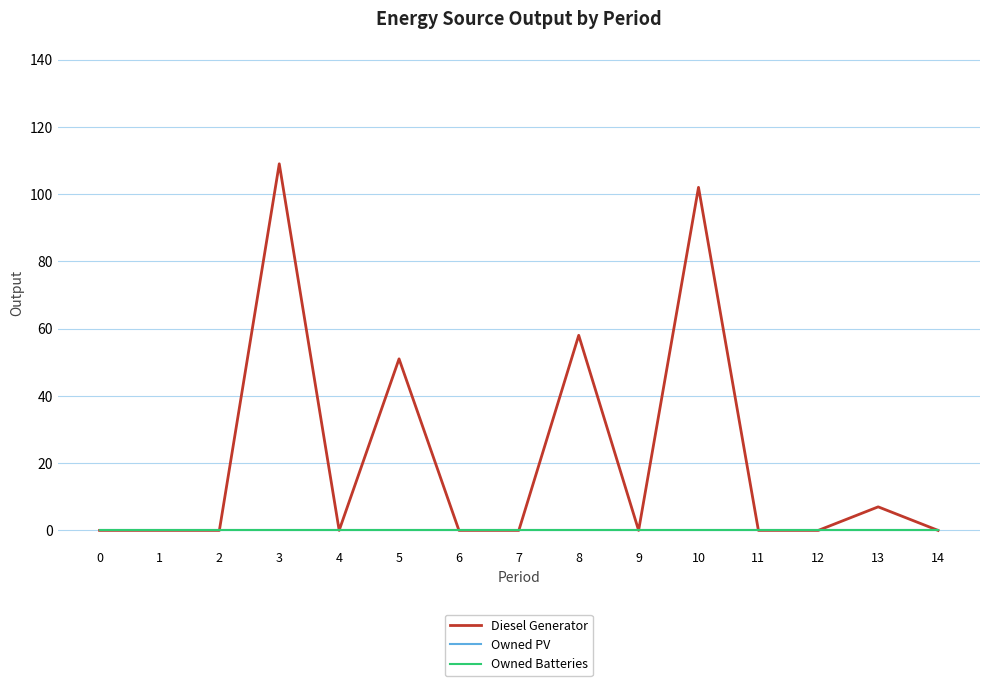

Is this an area chart (filled region under the line)?

No